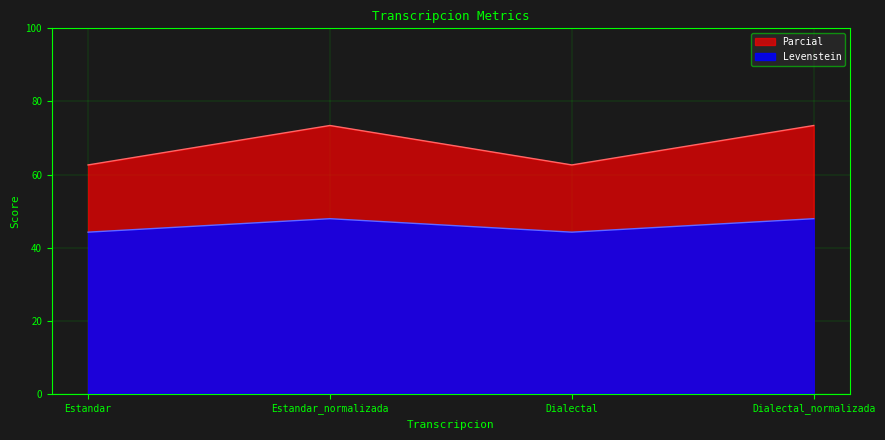

Which series has the largest total across all categories?

Parcial